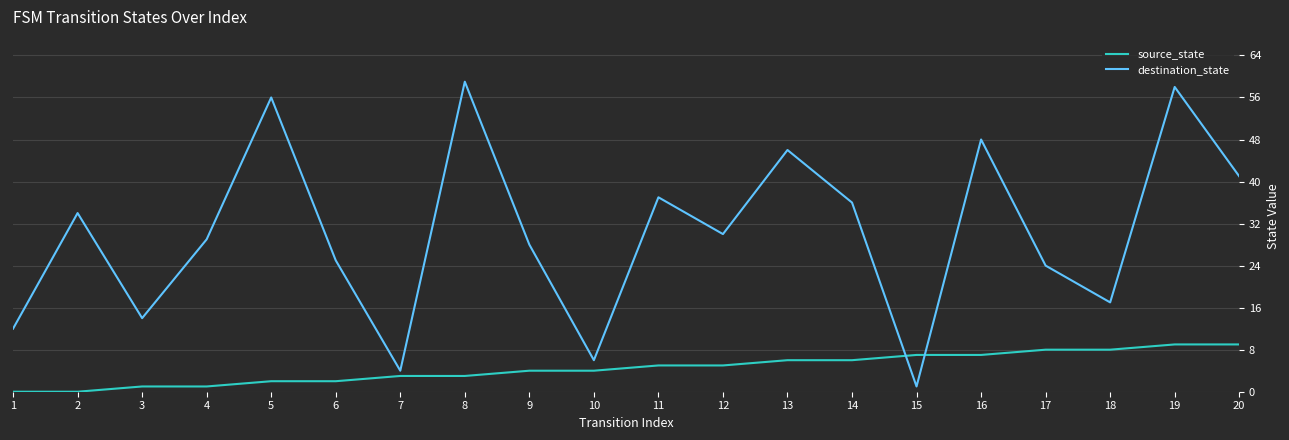

Between 2 and 13, which series saw the biggest shift?

destination_state